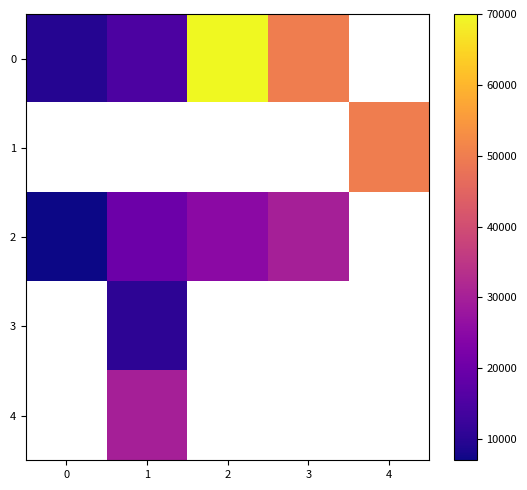

What is the minimum value shown in the chart?

6999.0